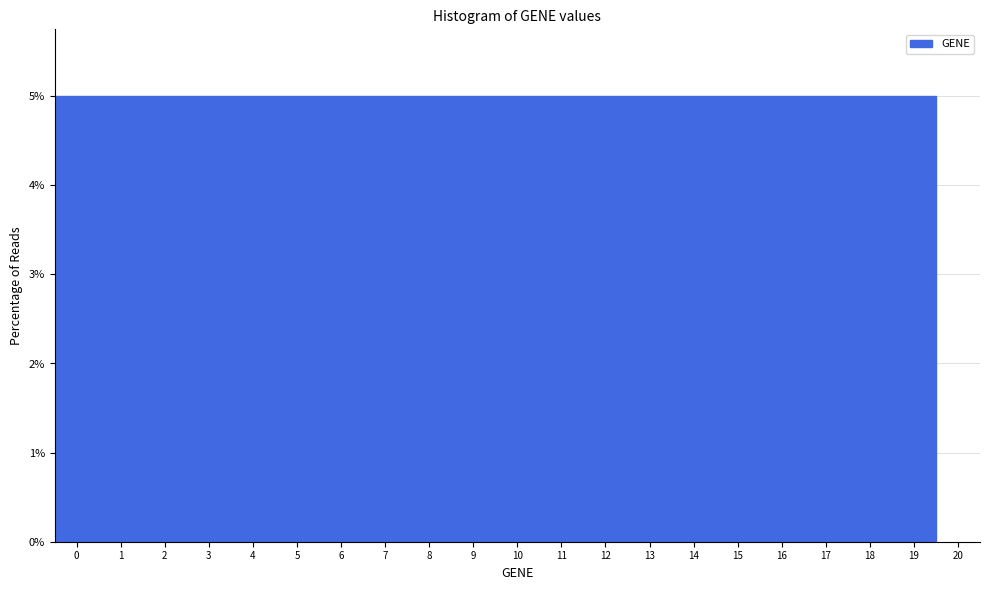

Reading left to right, transcribe this chart: for each bar, give the range it covers on the x-axis and its height. The values are not printed on the chart, so give them approximately, as read against the axis.

-0.5 to 0.5: 5
0.5 to 1.5: 5
1.5 to 2.5: 5
2.5 to 3.5: 5
3.5 to 4.5: 5
4.5 to 5.5: 5
5.5 to 6.5: 5
6.5 to 7.5: 5
7.5 to 8.5: 5
8.5 to 9.5: 5
9.5 to 10.5: 5
10.5 to 11.5: 5
11.5 to 12.5: 5
12.5 to 13.5: 5
13.5 to 14.5: 5
14.5 to 15.5: 5
15.5 to 16.5: 5
16.5 to 17.5: 5
17.5 to 18.5: 5
18.5 to 19.5: 5